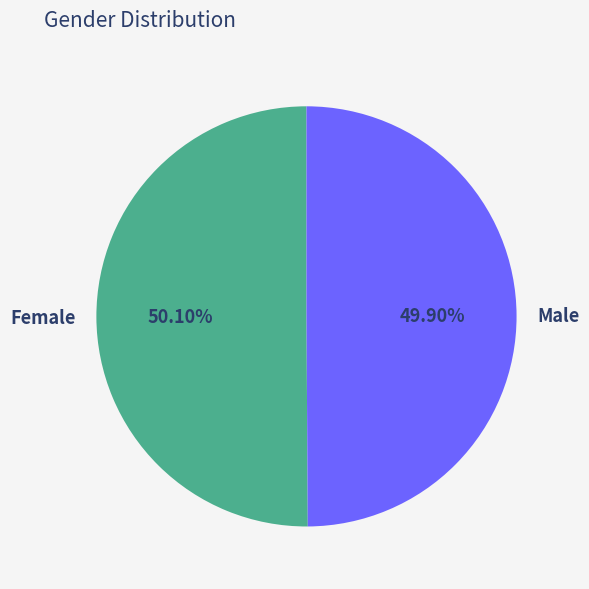

Does any single category account for the majority?

Yes